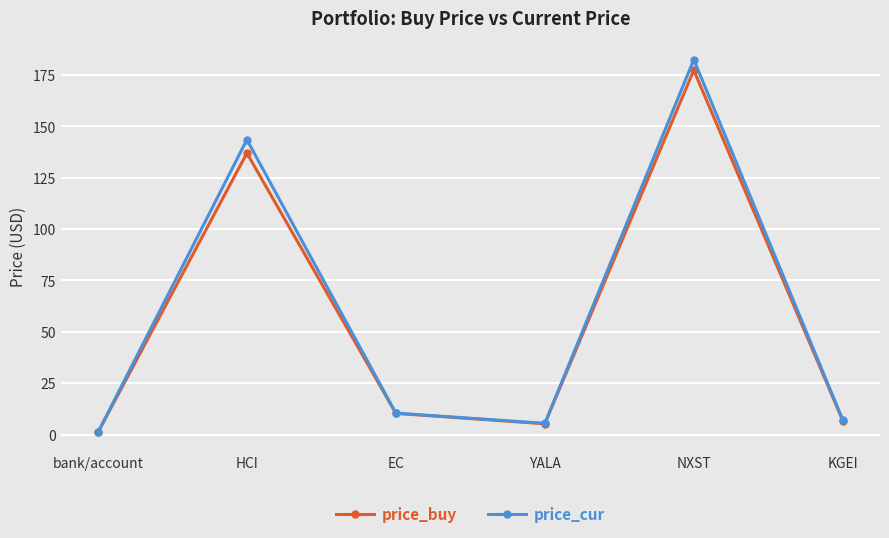

Which series changed the most between bank/account and EC?

price_cur